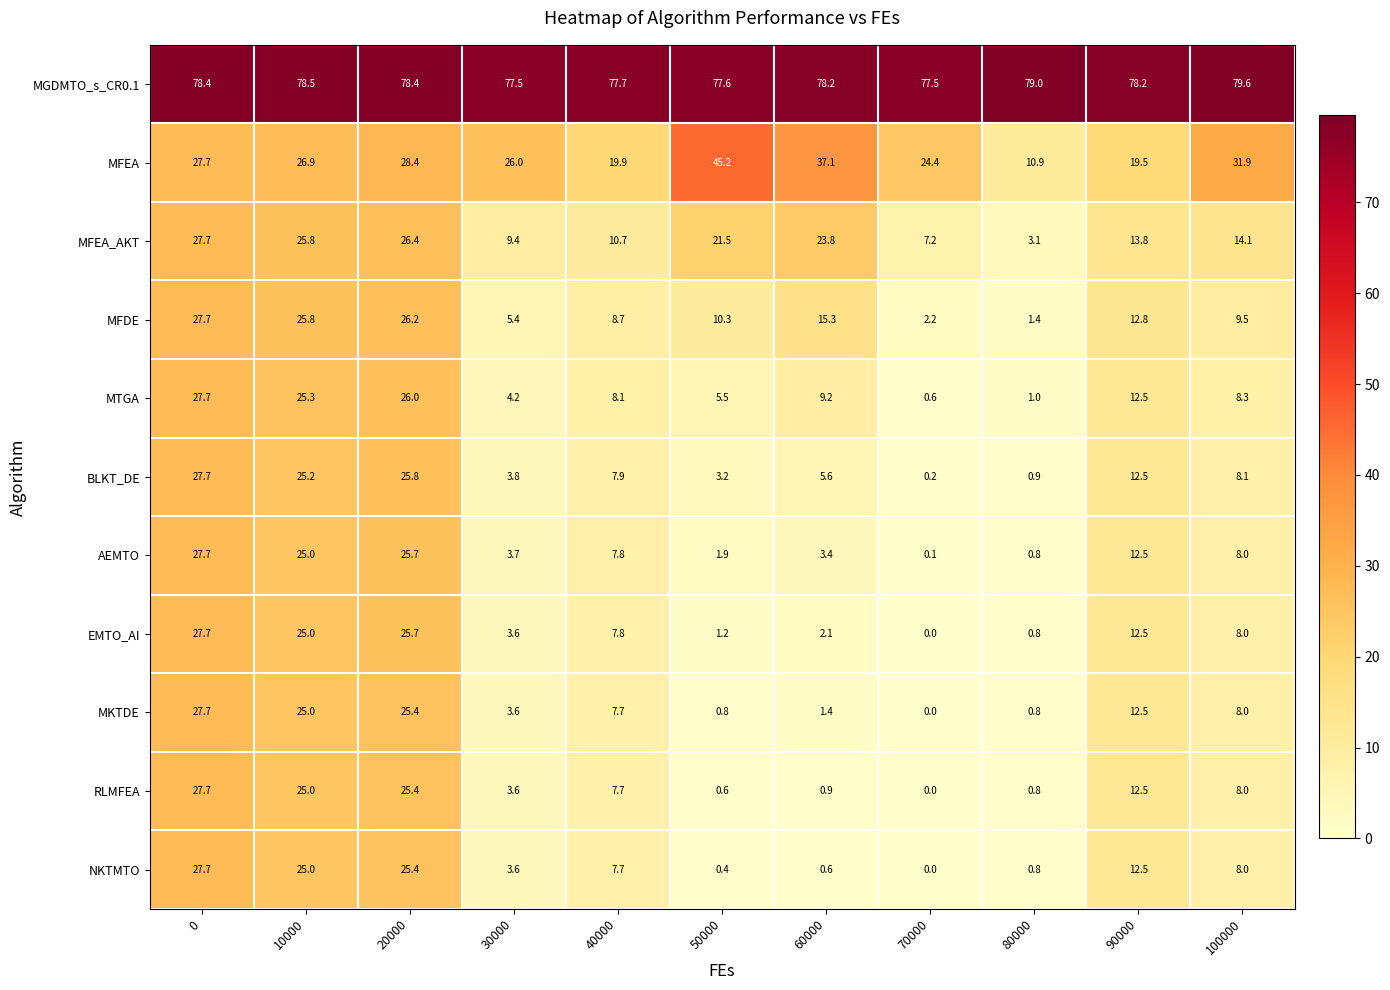

What is the greatest value displayed?

79.6